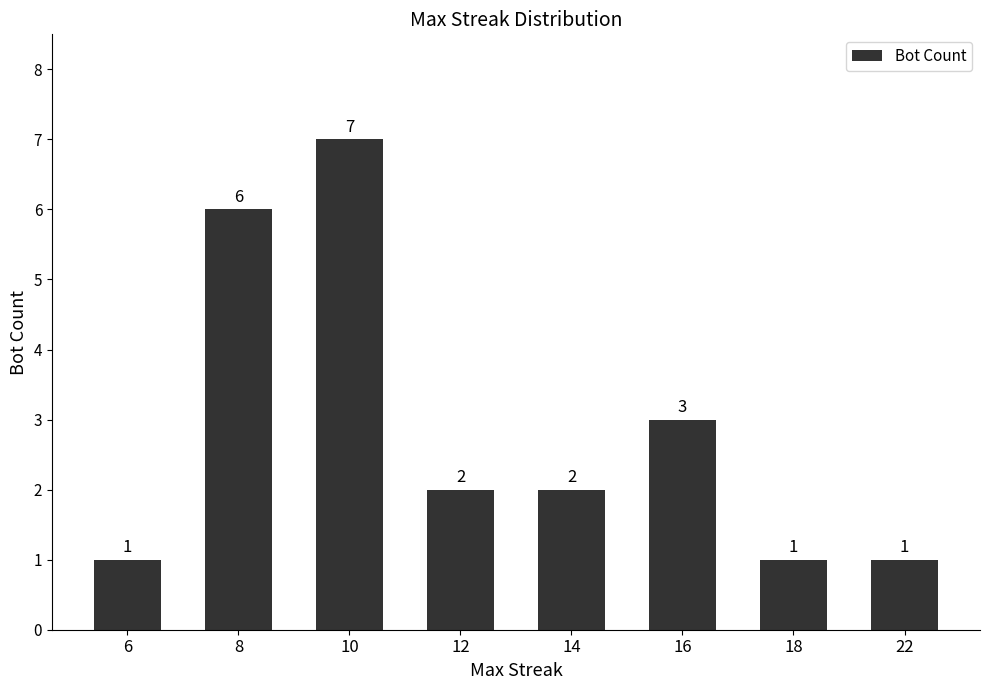

Which category has the highest value across all series?

10